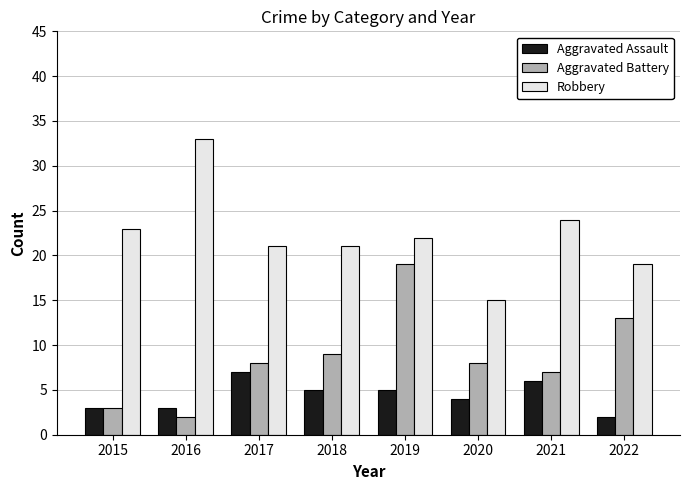

Which series has the widest spread of values?

Robbery